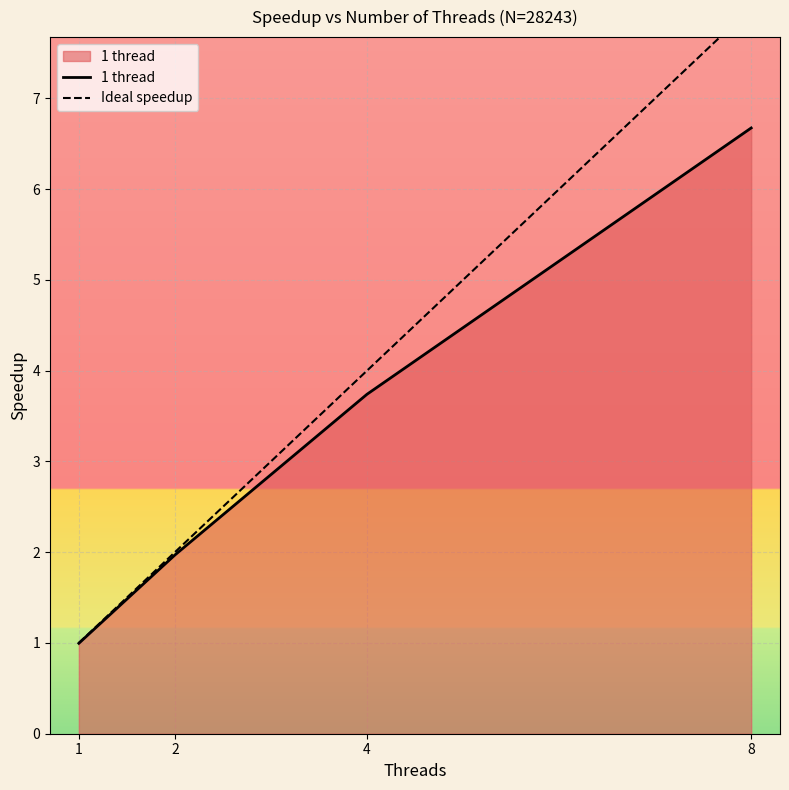

At which label does 1 thread reach its minimum?

1